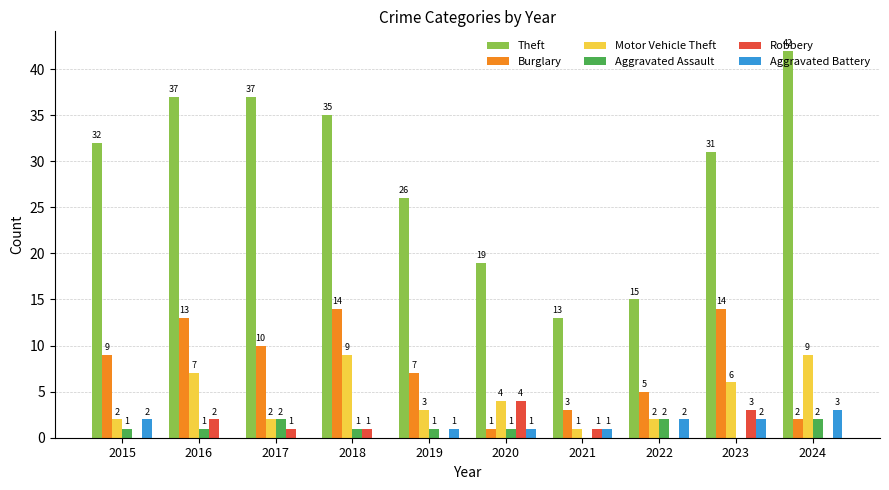

What is the sum of all Motor Vehicle Theft values?

45